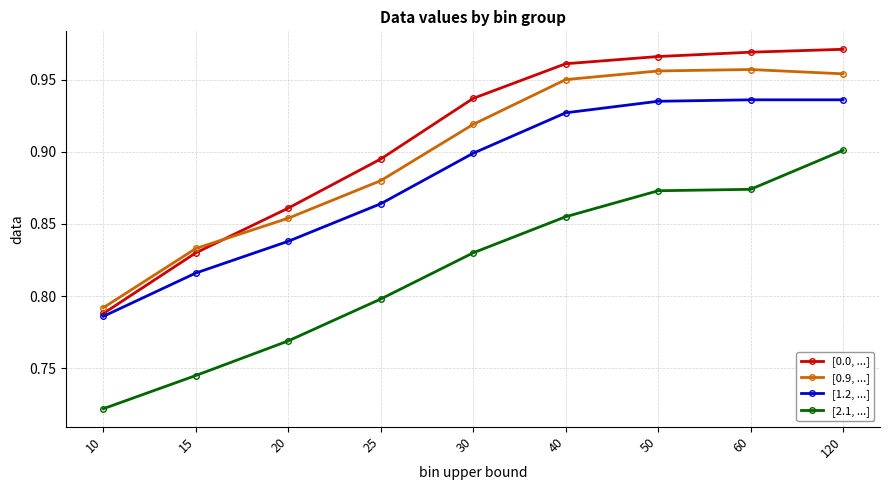

Where is [0.0, ...] nearest to the value 0?

10